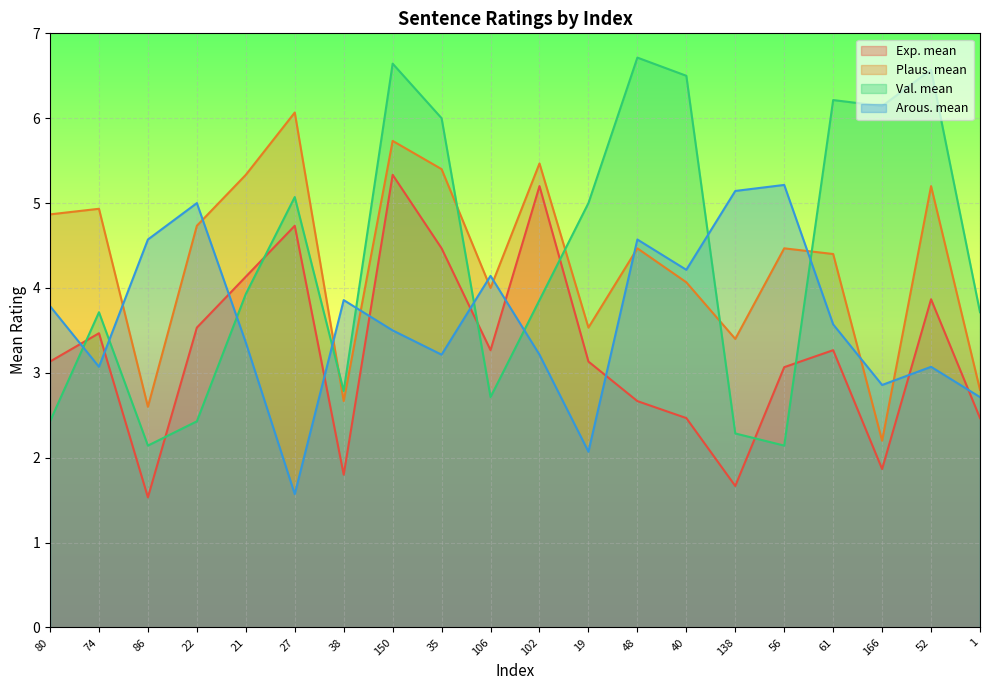

What is the maximum value for Arous. mean?

5.2